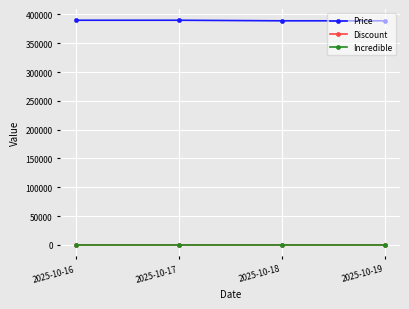

What is the sum of the Price values at 2025-10-16 and 2025-10-19?

779000